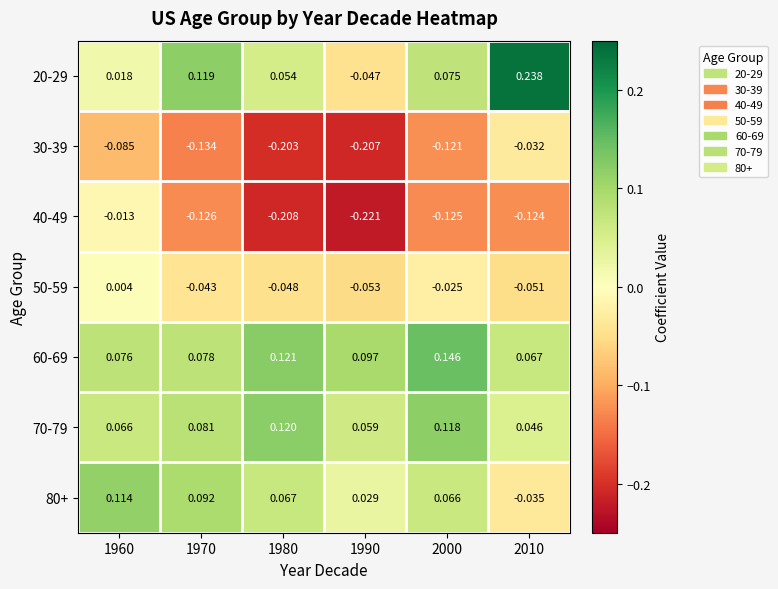

Is the value of 30-39 at 1970 greater than the value of 20-29 at 1990?

No